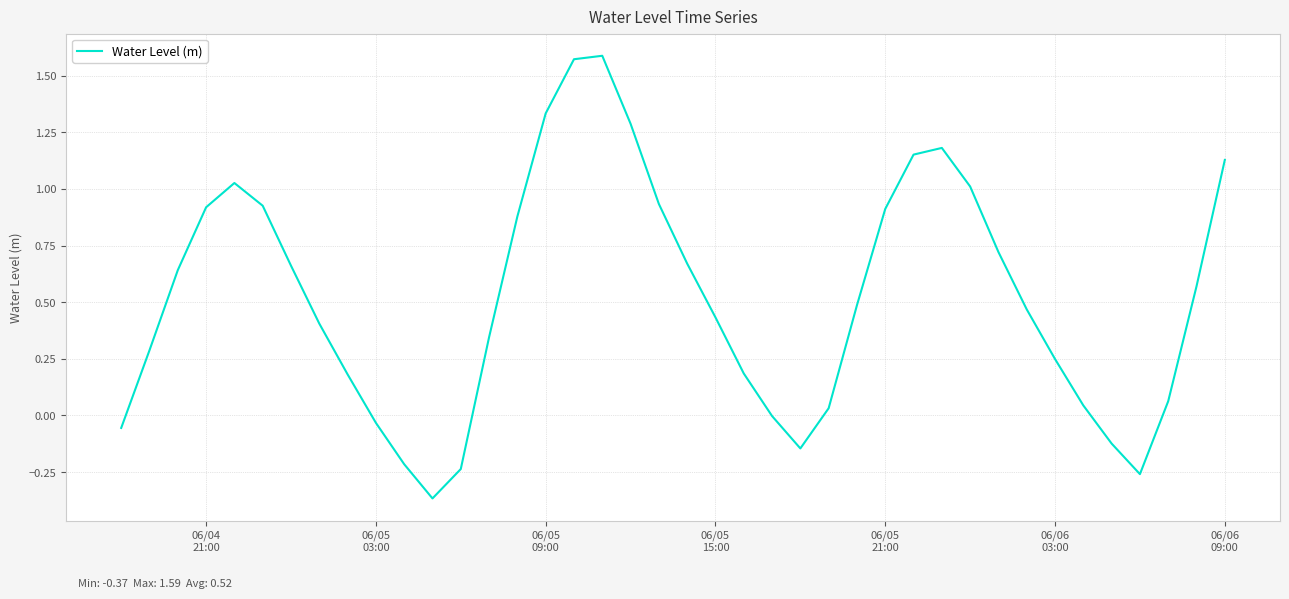

How many distinct data groups are displayed?

1